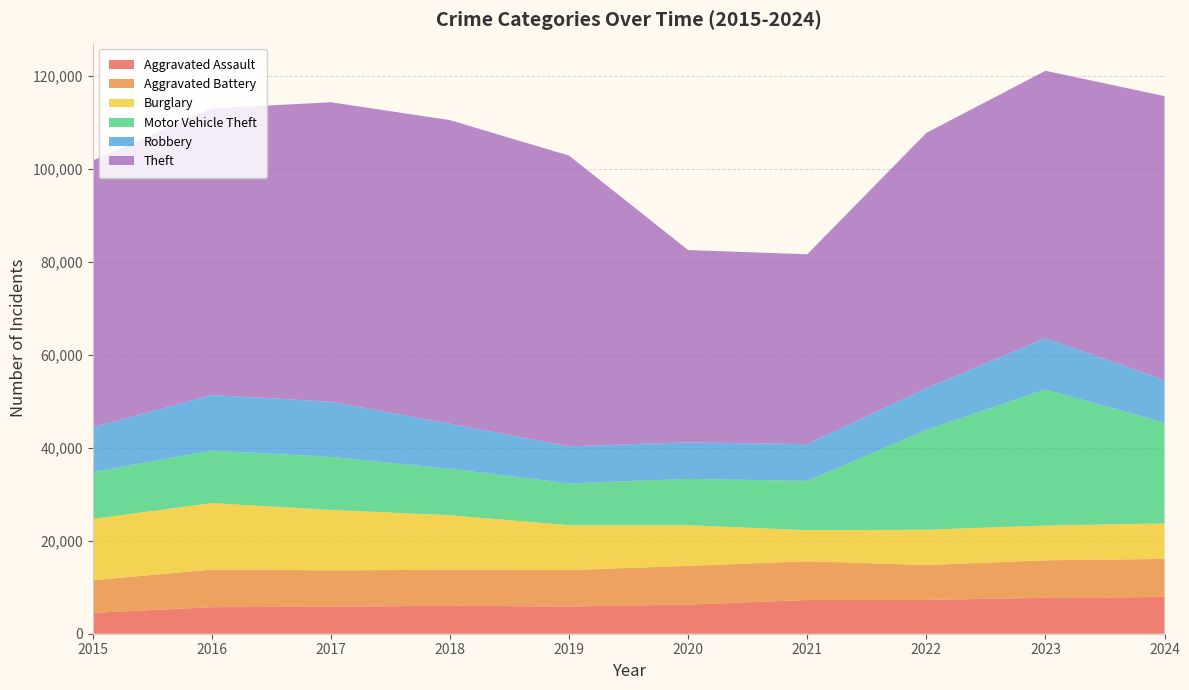

Reading right to left, list all the values displayed in this chart.

Aggravated Assault: 2024=7900	2023=7712	2022=7280	2021=7242	2020=6265	2019=5841	2018=6002	2017=5793	2016=5713	2015=4480
Aggravated Battery: 2024=8183	2023=8078	2022=7493	2021=8346	2020=8320	2019=7858	2018=7735	2017=7845	2016=8085	2015=7019
Burglary: 2024=7639	2023=7481	2022=7594	2021=6661	2020=8758	2019=9638	2018=11747	2017=13001	2016=14289	2015=13184
Motor Vehicle Theft: 2024=21673	2023=29253	2022=21467	2021=10605	2020=9959	2019=8978	2018=9985	2017=11380	2016=11285	2015=10068
Robbery: 2024=9122	2023=11052	2022=8964	2021=7920	2020=7855	2019=7995	2018=9681	2017=11881	2016=11960	2015=9638
Theft: 2024=61084	2023=57474	2022=54892	2021=40819	2020=41346	2019=62497	2018=65290	2017=64386	2016=61623	2015=57352